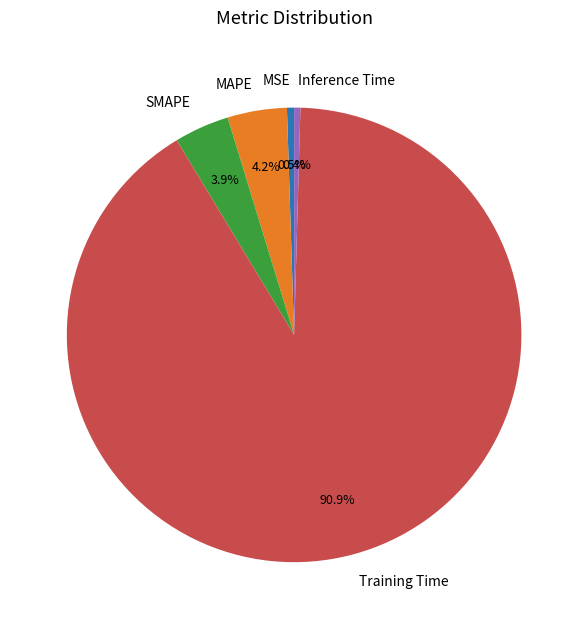

Which category accounts for the majority?

Training Time